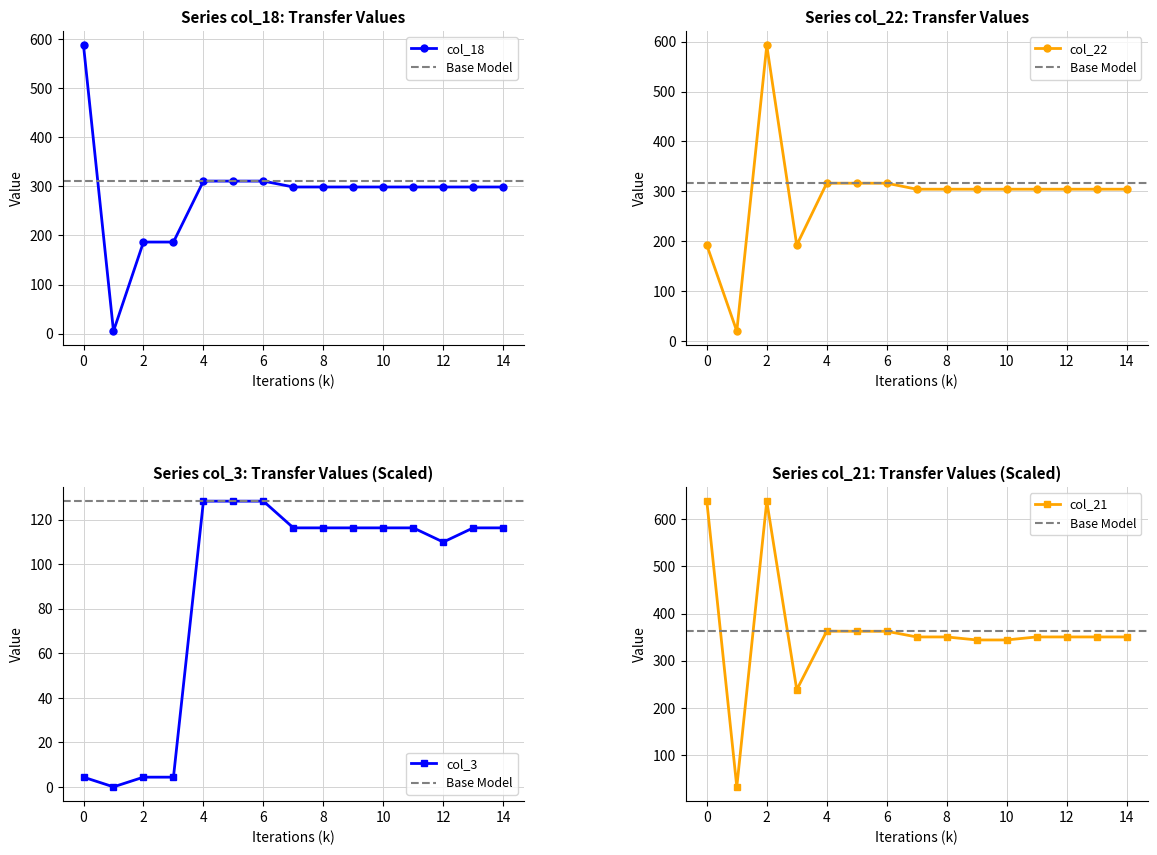

What is the difference between the highest and lowest values at 0.0?

634.6